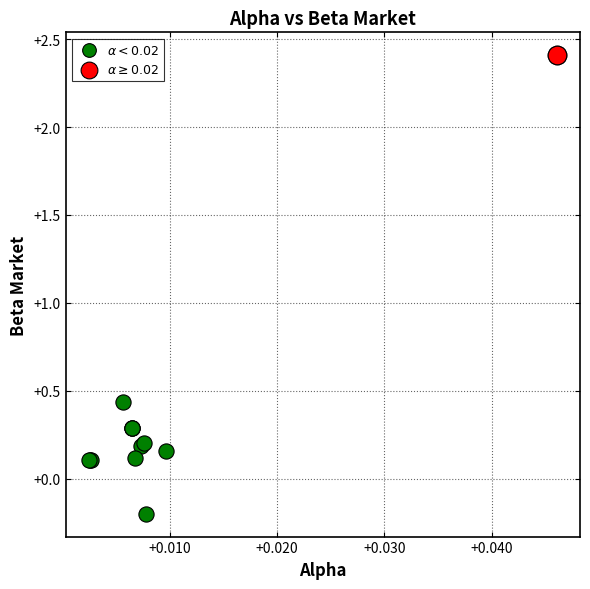

Which series contains the highest Y value?

$\alpha \geq 0.02$